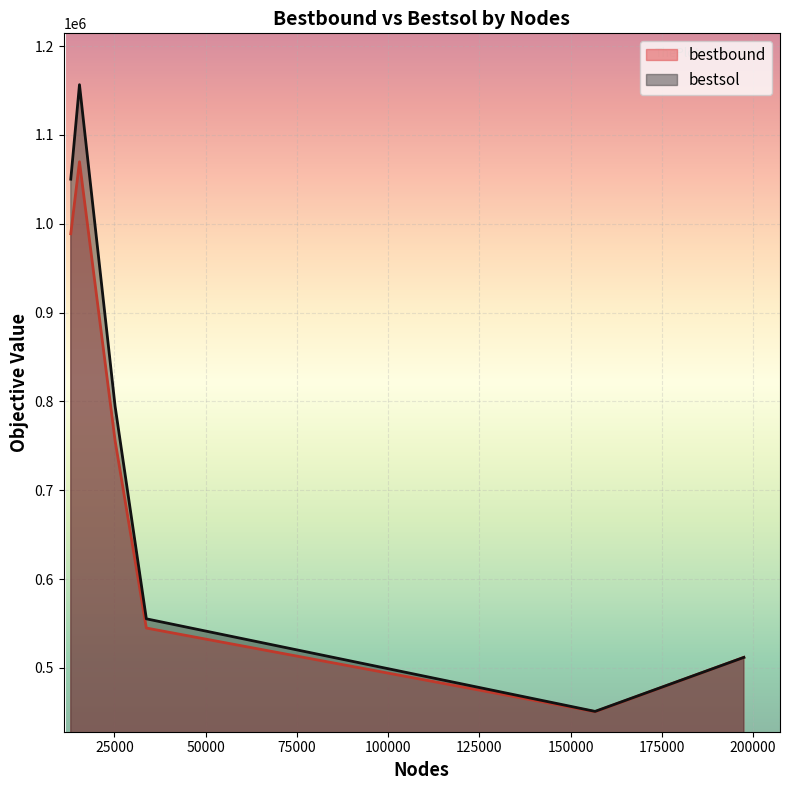

At which label is bestbound closest to 760167?

25171